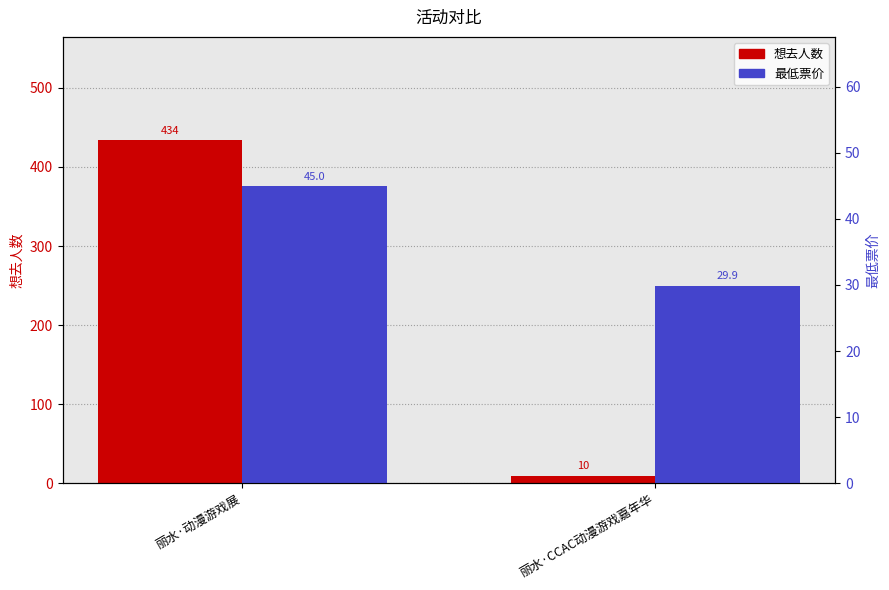

Is the value of 最低票价 at 丽水·动漫游戏展 greater than the value of 想去人数 at 丽水·动漫游戏展?

No